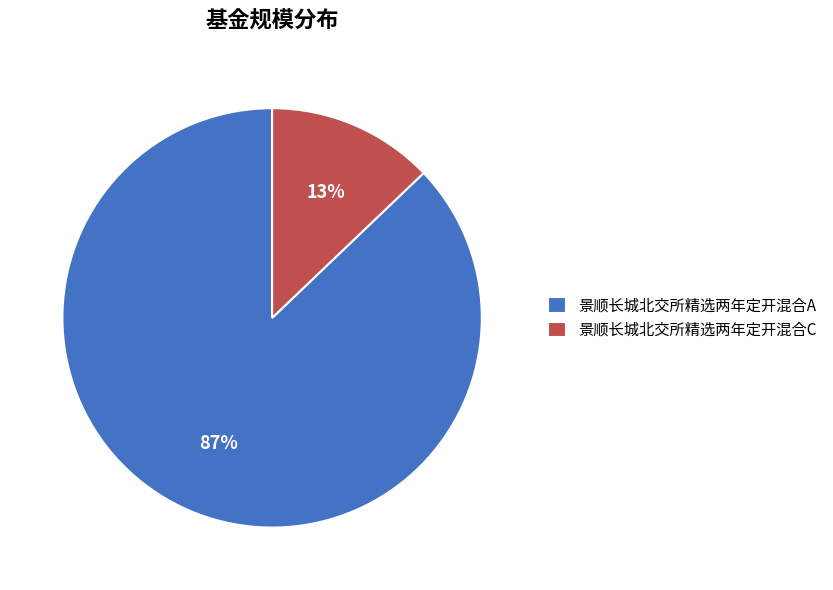

To the nearest percent, what percentage of the pie is 景顺长城北交所精选两年定开混合A?

87%